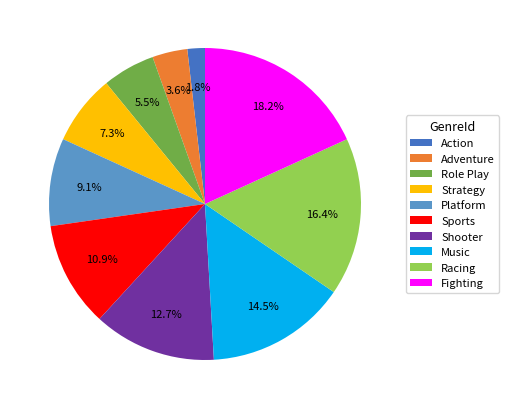

To the nearest percent, what percentage of the pie is Sports?

11%